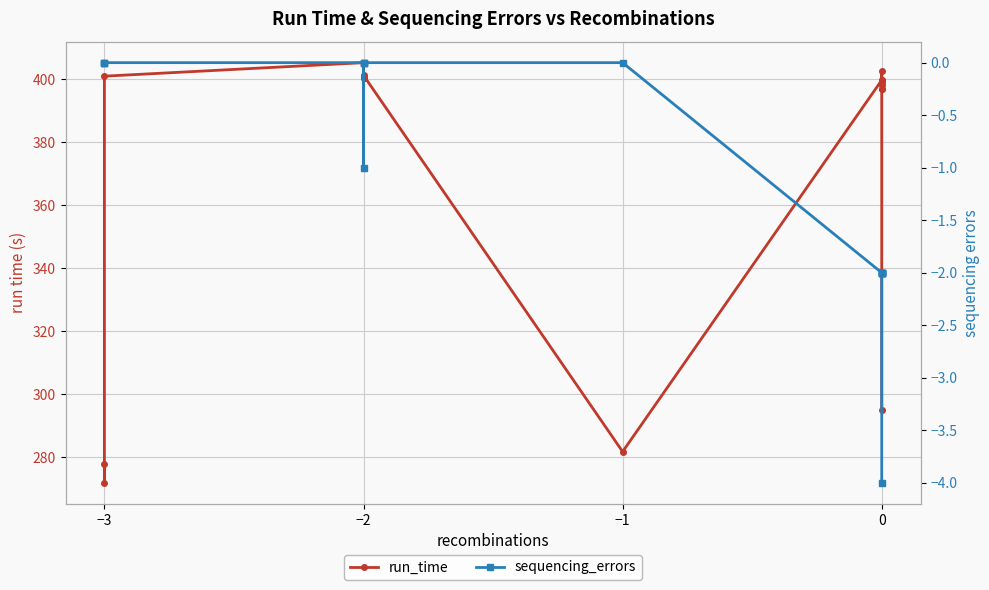

True or false: run_time has more than 2 interior local peaks.

True